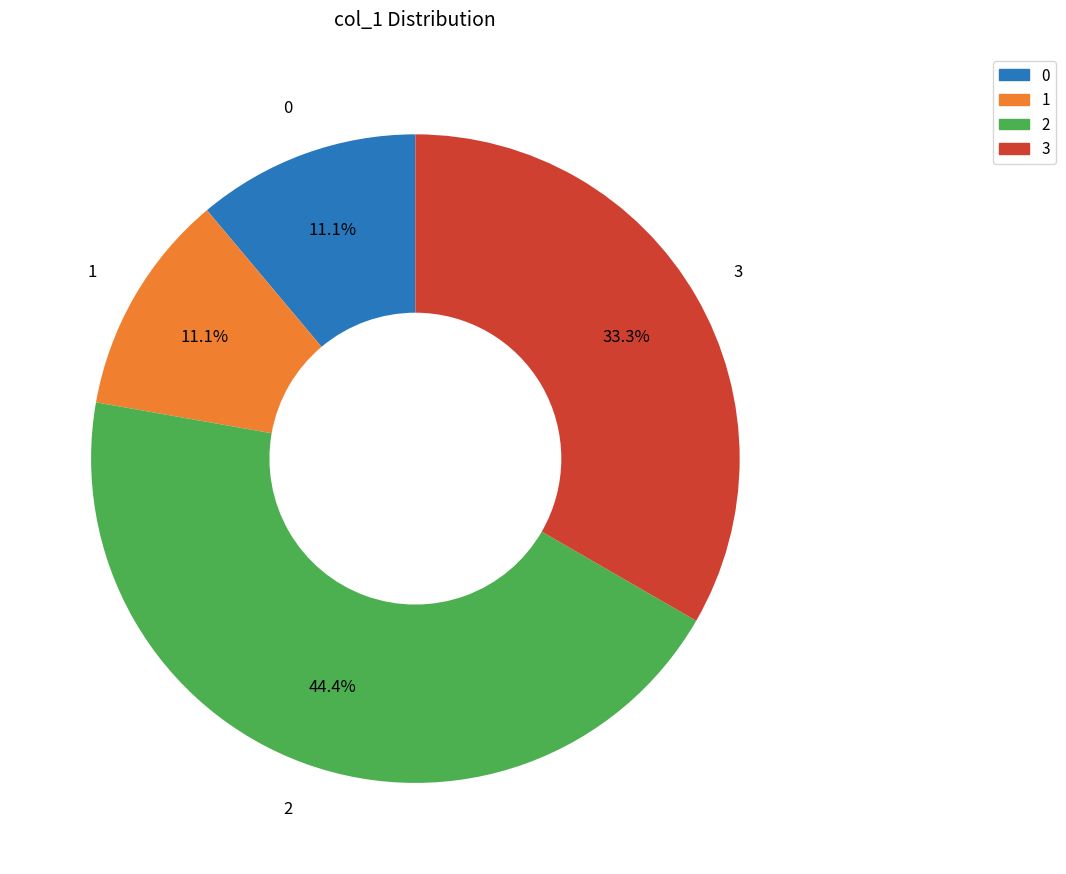

How much of the chart is everything except 0?

88.9%